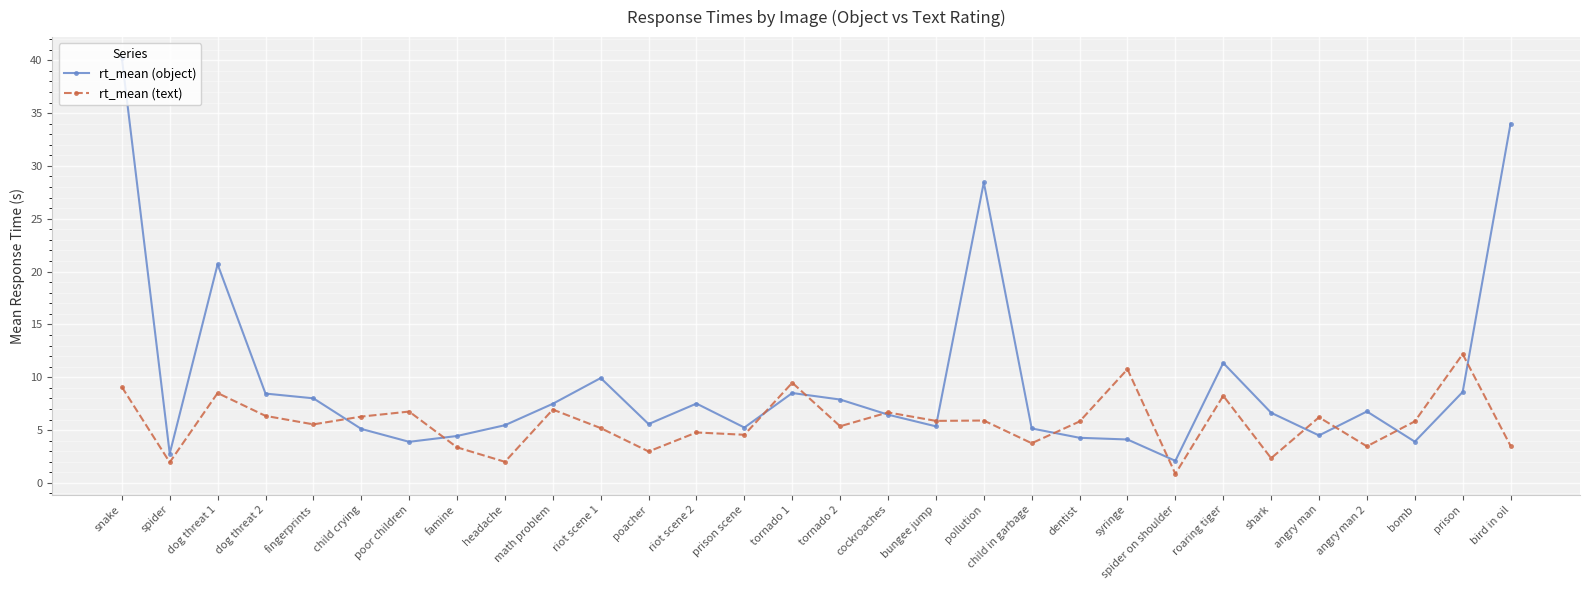

How many data points in rt_mean (text) are above 5?

19